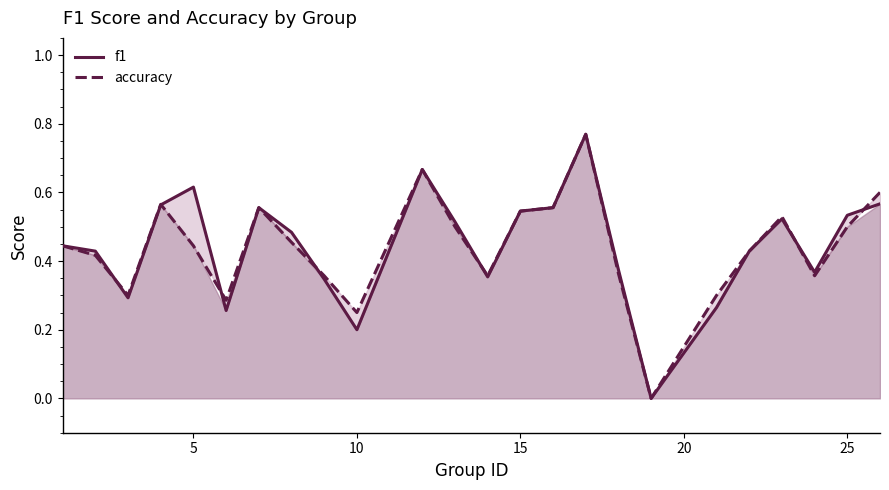

Which series has the largest total across all categories?

f1